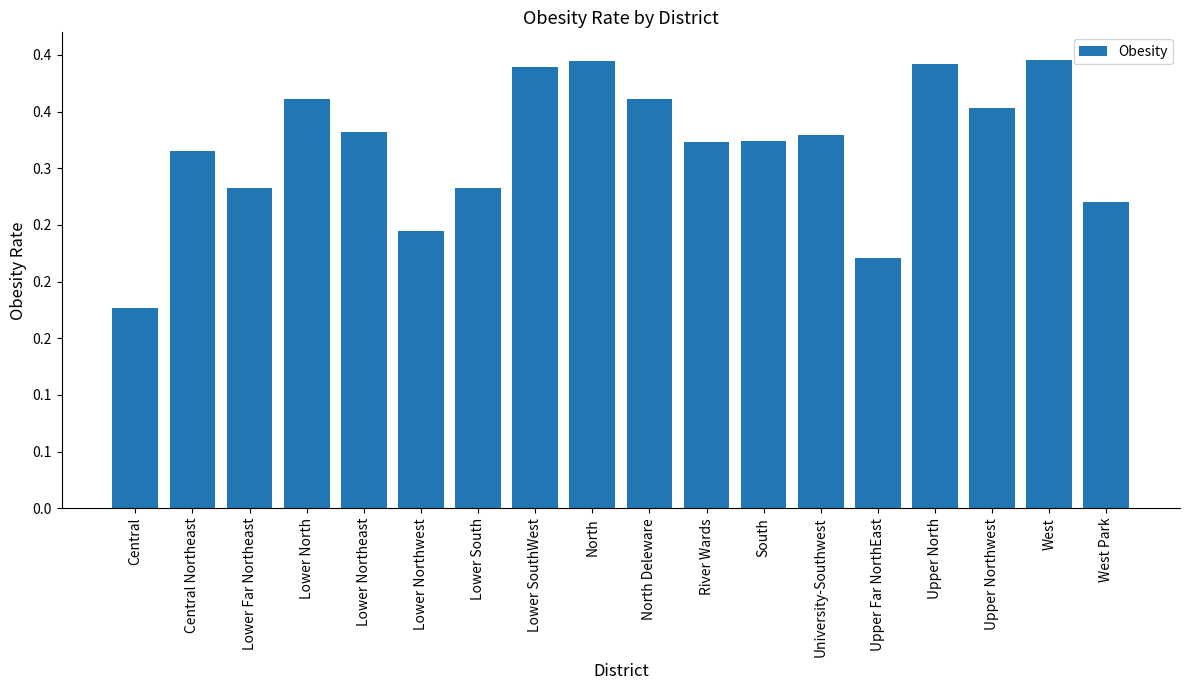

Reading left to right, extract all data points from this chart.

Central=0.2	Central Northeast=0.3	Lower Far Northeast=0.3	Lower North=0.4	Lower Northeast=0.3	Lower Northwest=0.2	Lower South=0.3	Lower SouthWest=0.4	North=0.4	North Deleware=0.4	River Wards=0.3	South=0.3	University-Southwest=0.3	Upper Far NorthEast=0.2	Upper North=0.4	Upper Northwest=0.4	West=0.4	West Park=0.3